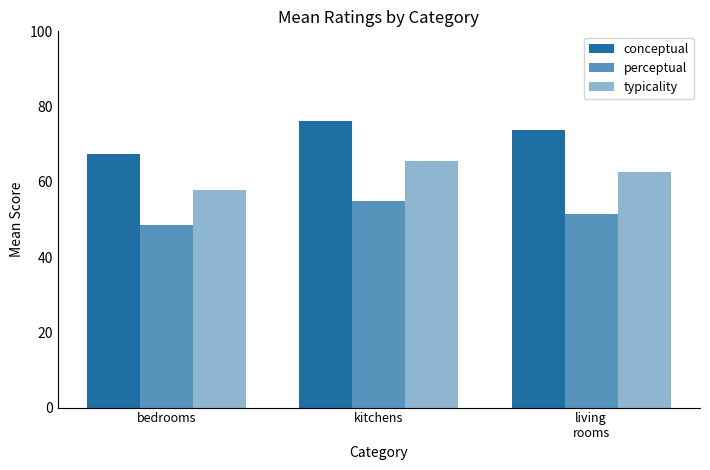

How many distinct data groups are displayed?

3